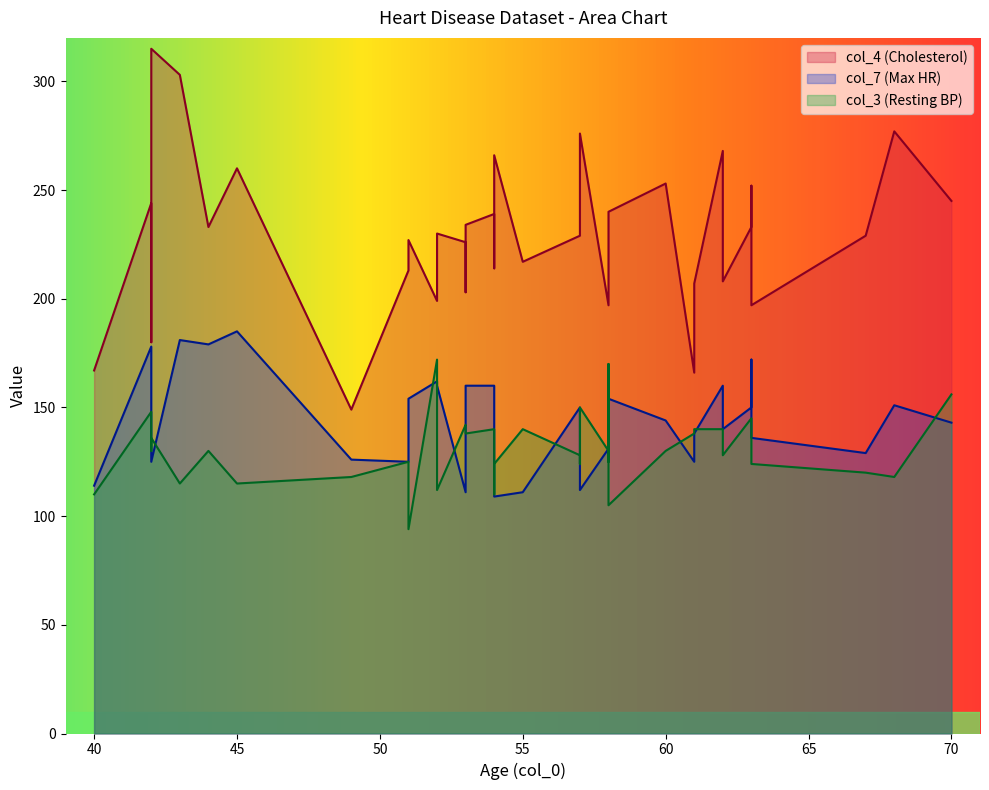

In col_3, how many points are higher than both neighbors (excluding endpoints)?

9